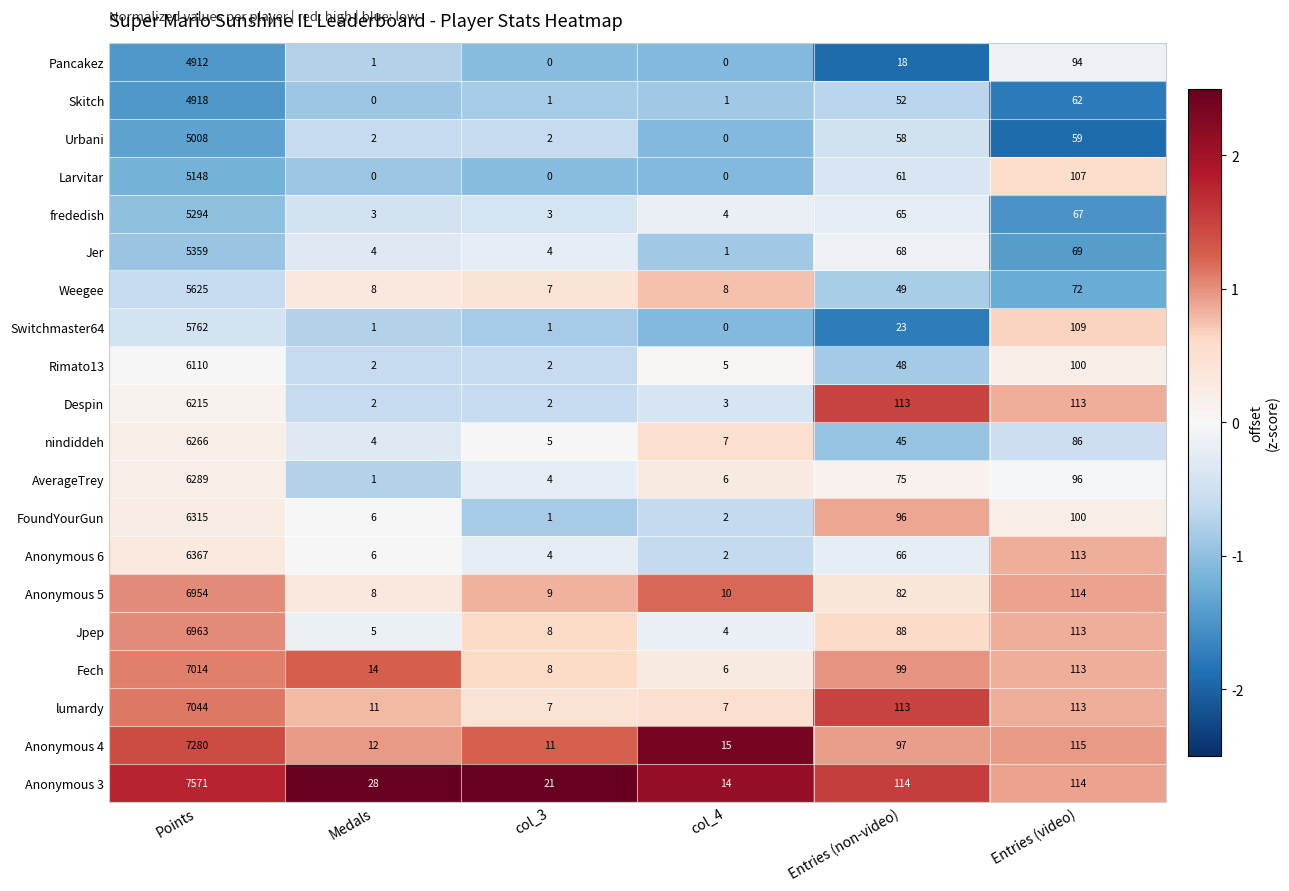

Where does the FoundYourGun series first go above 96?

Points